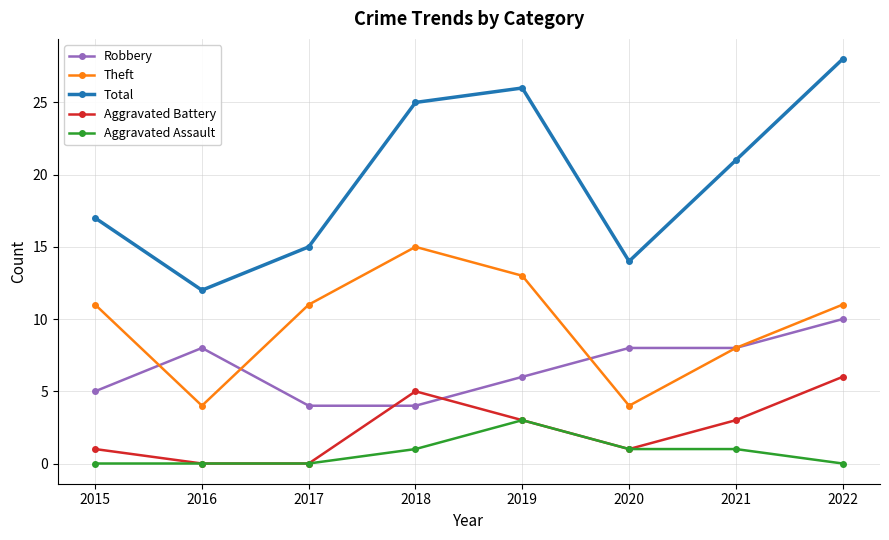

The value of Aggravated Assault at 2017 is 0. True or false?

True